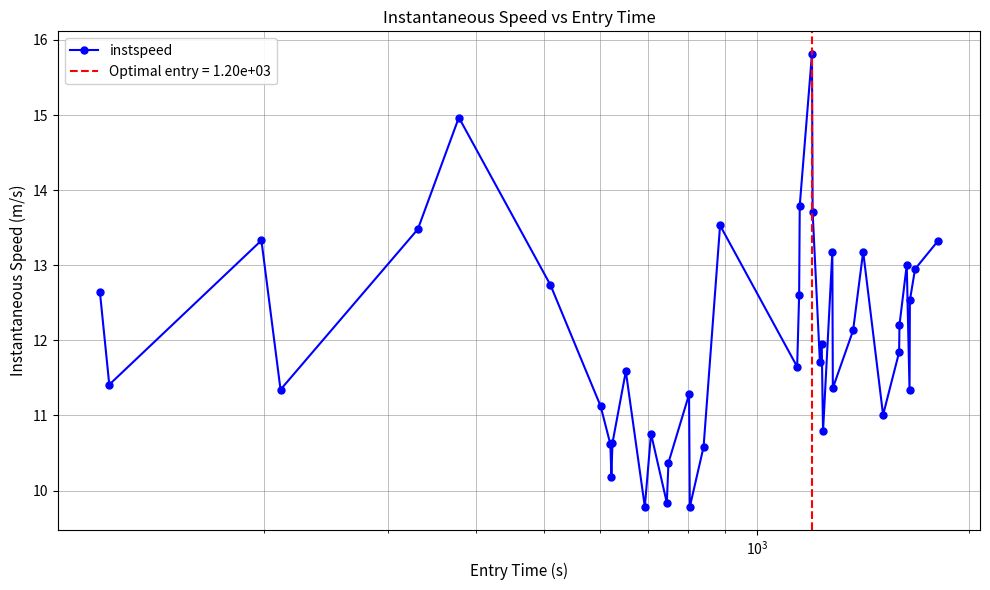

What is the maximum value for instspeed?

15.8